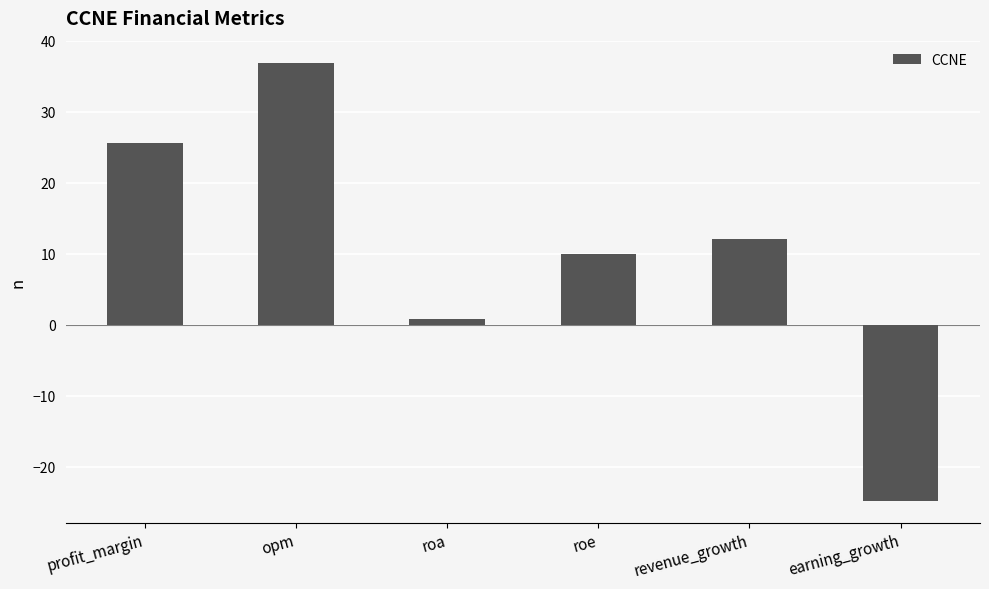

Is it true that the value at revenue_growth is 4.3?

False